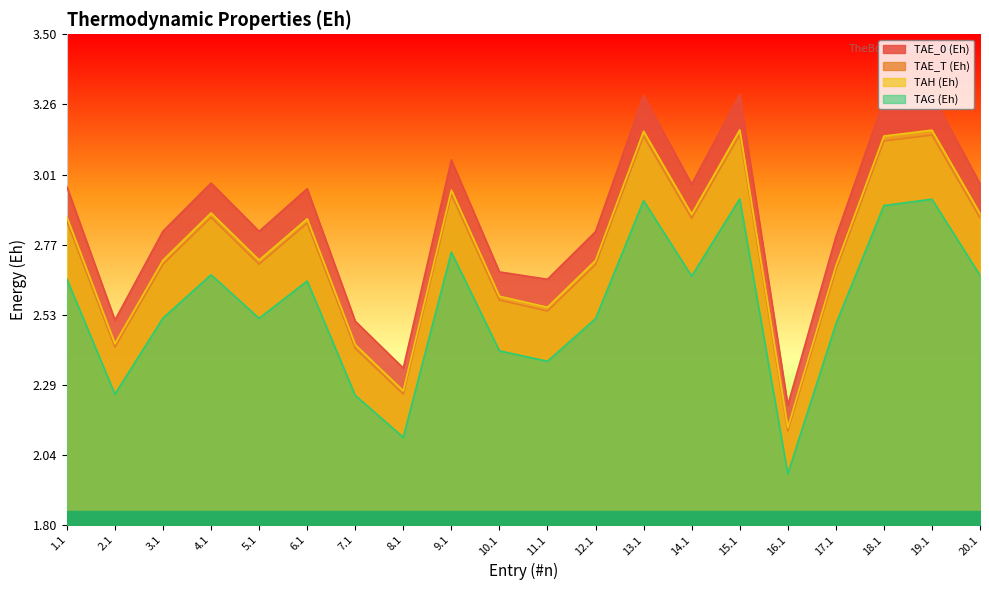

Where is TAG (Eh) nearest to the value 2?

16.1